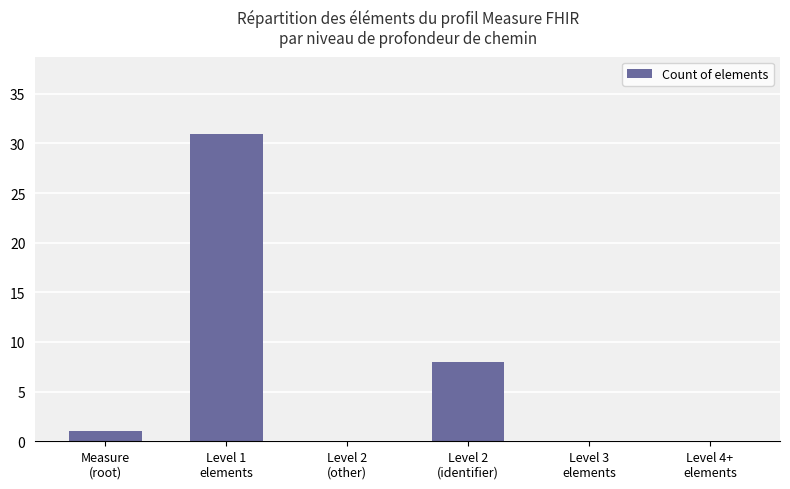

What is the sum of all values?

40